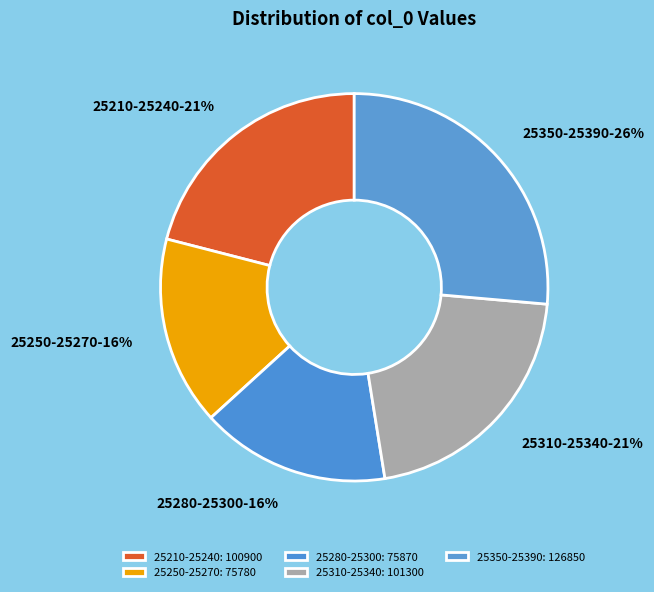

What percentage is the 25310-25340 slice, to the nearest percent?

21%